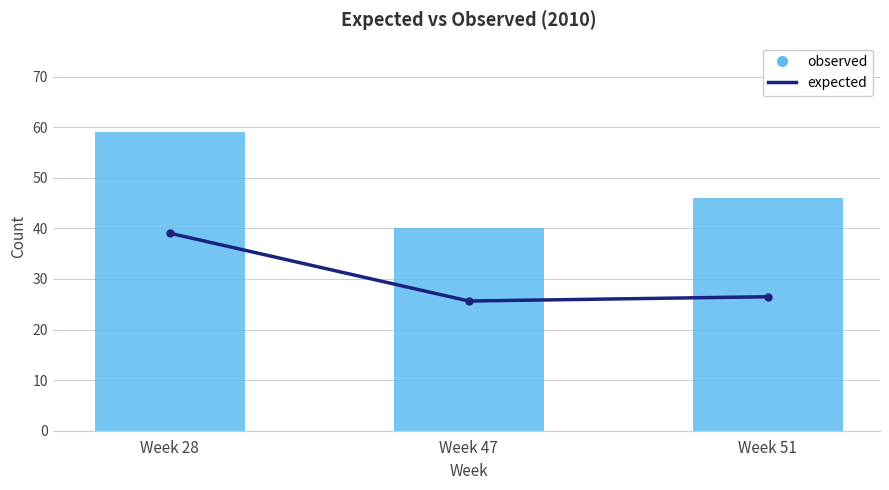

Reading right to left, extract all data points from this chart.

expected: 26.5	25.6	39.0
observed: 46.0	40.0	59.0